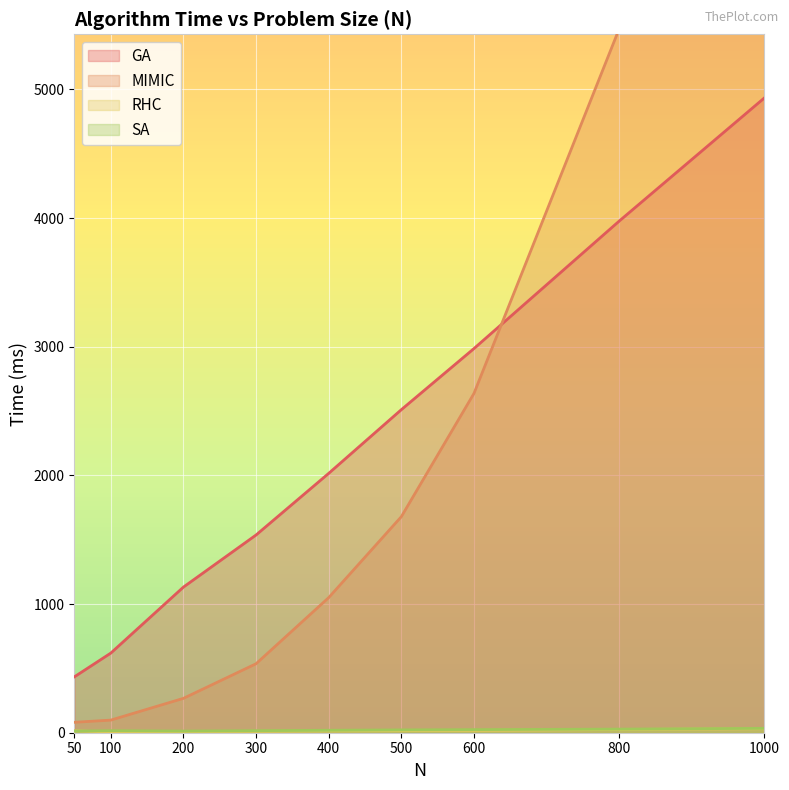

Which category has the highest value in the RHC series?

1000